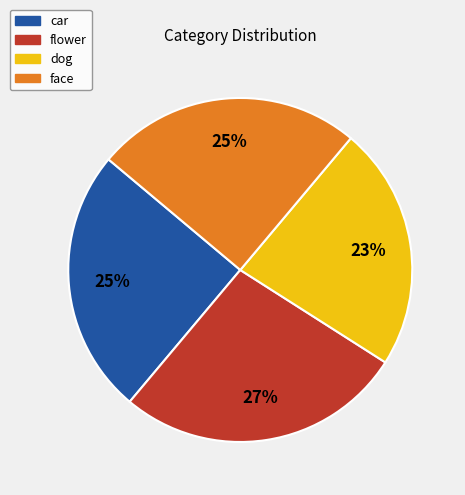

Does any single category account for the majority?

No